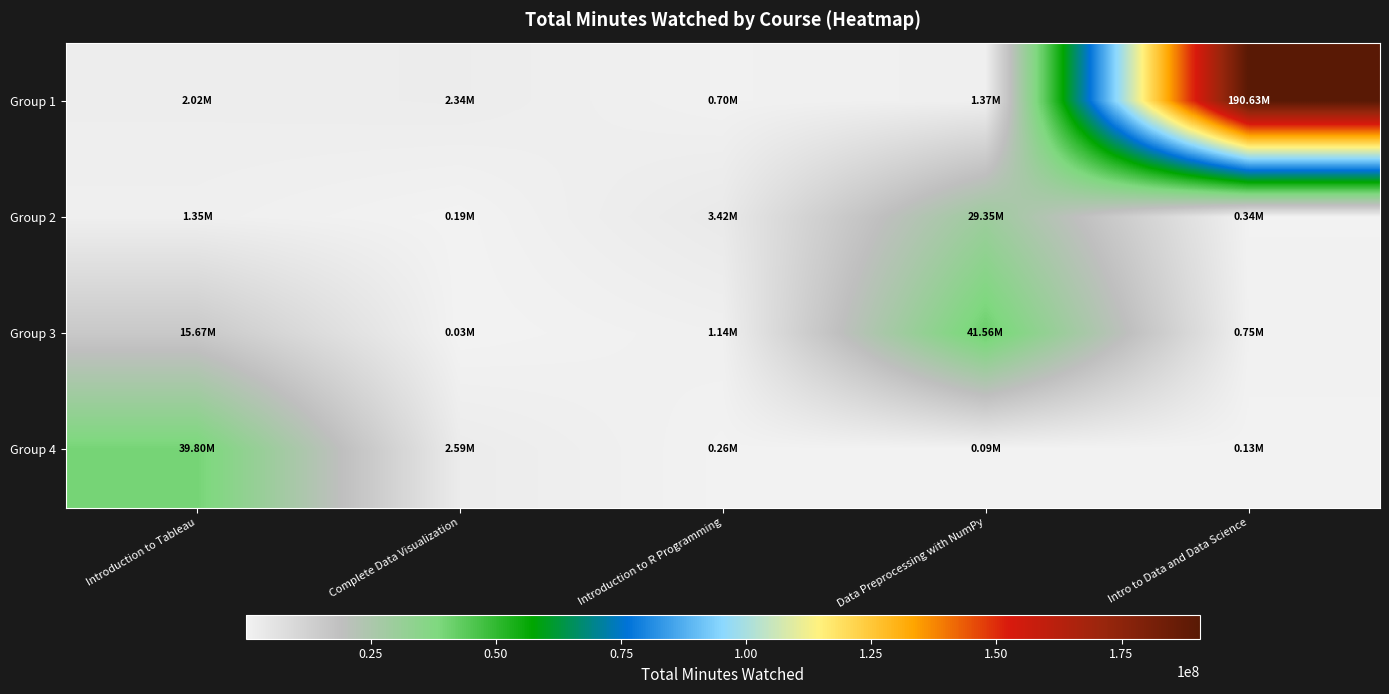

Rank the series at Complete Data Visualization from lowest to highest value.

Group 3, Group 2, Group 1, Group 4